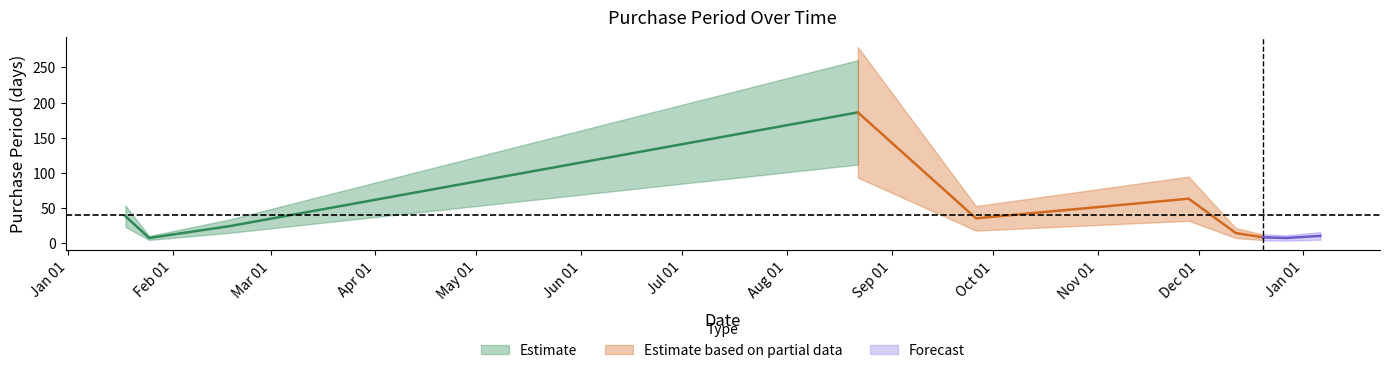

What is the label of the 9th point from the left?

2016-12-27